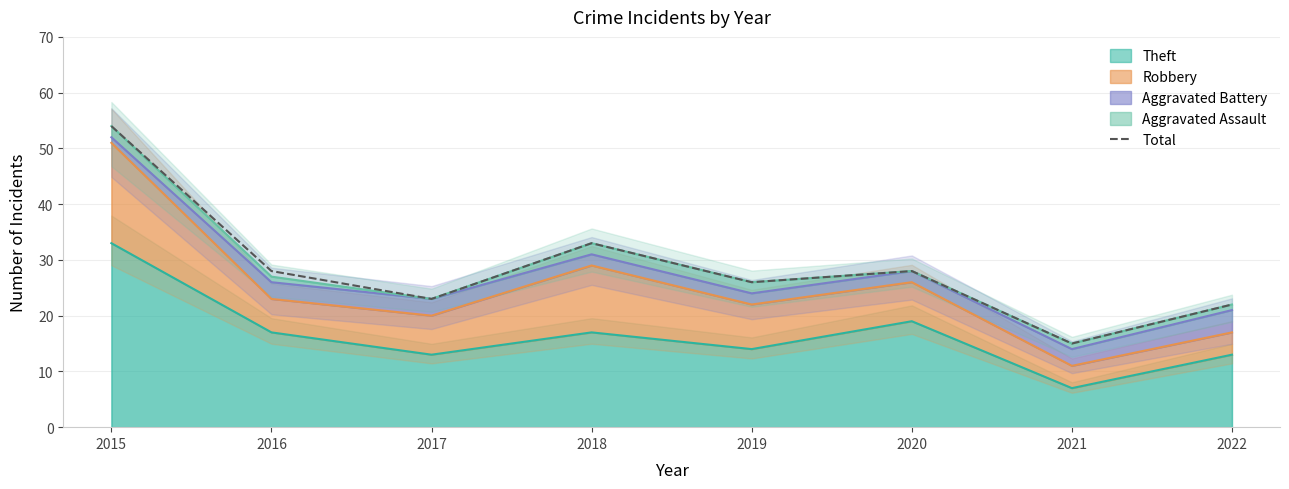

The chart shows a value of 26 at 2015. True or false?

False